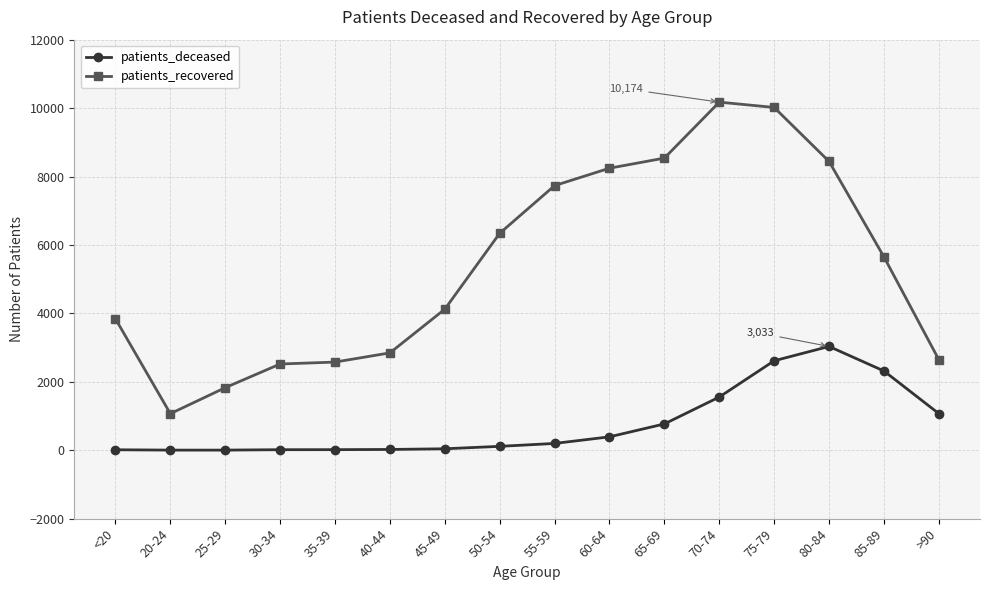

Rank the series by their average value, from lowest to highest.

patients_deceased, patients_recovered